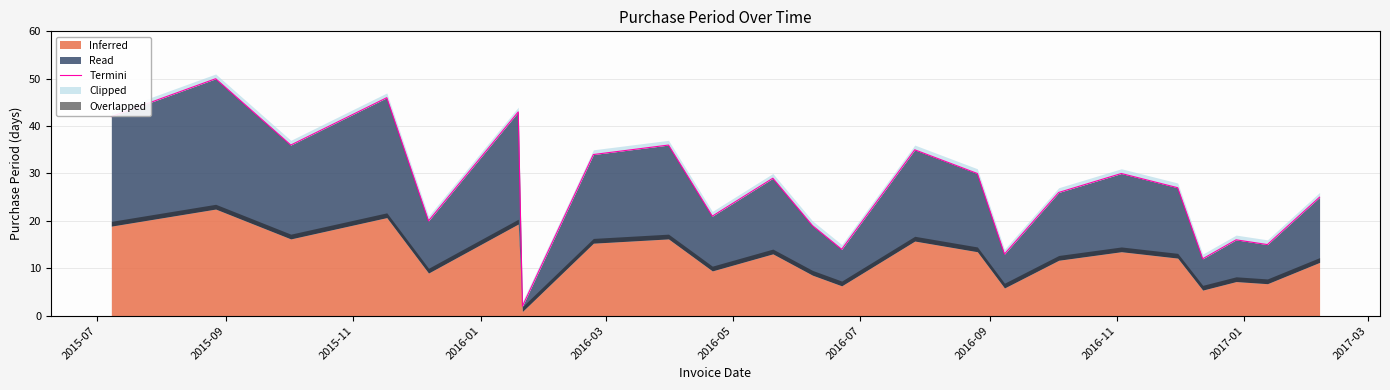

At which category does the data reach its first local peak?

2015-09